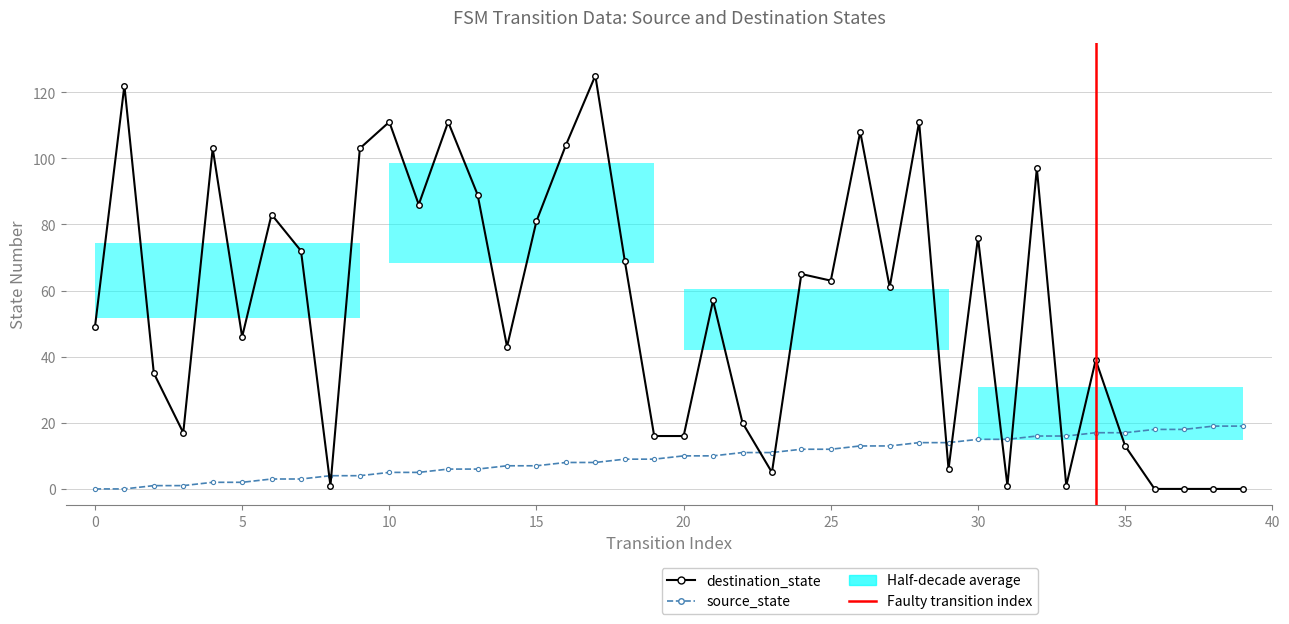

What is the approximate value of source_state at 22, to the nearest 5?

10